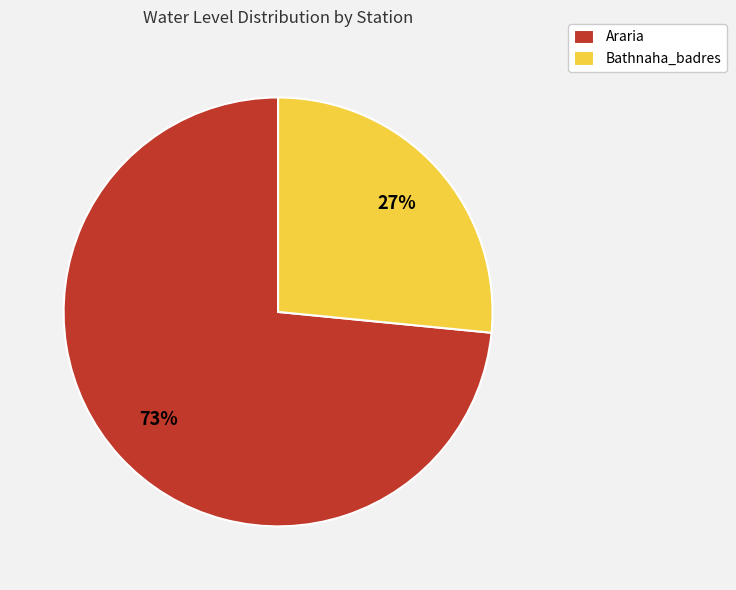

To the nearest percent, what percentage of the pie is Araria?

73%